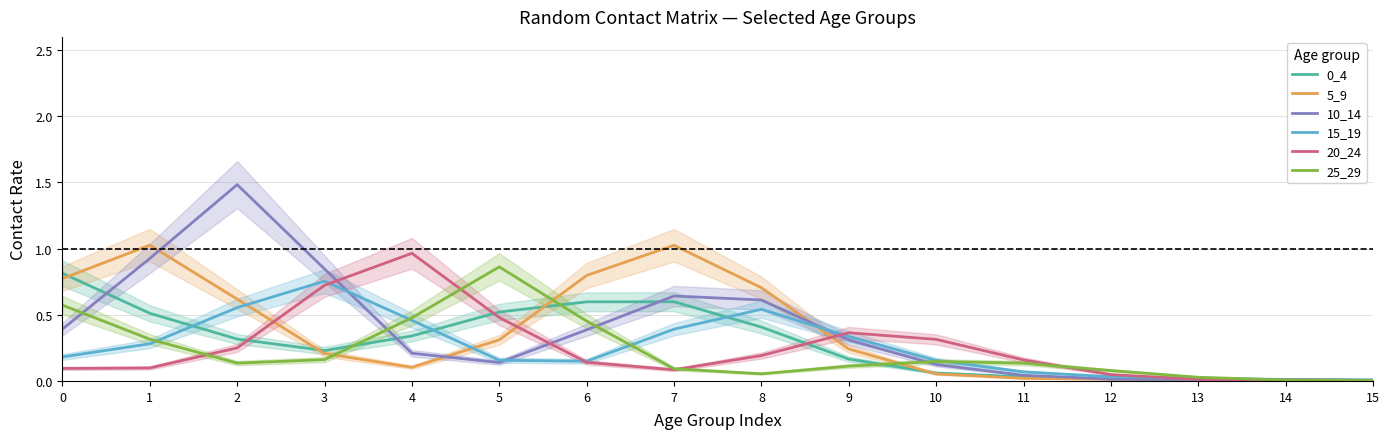

What are all the series names shown in the legend?

0_4, 5_9, 10_14, 15_19, 20_24, 25_29